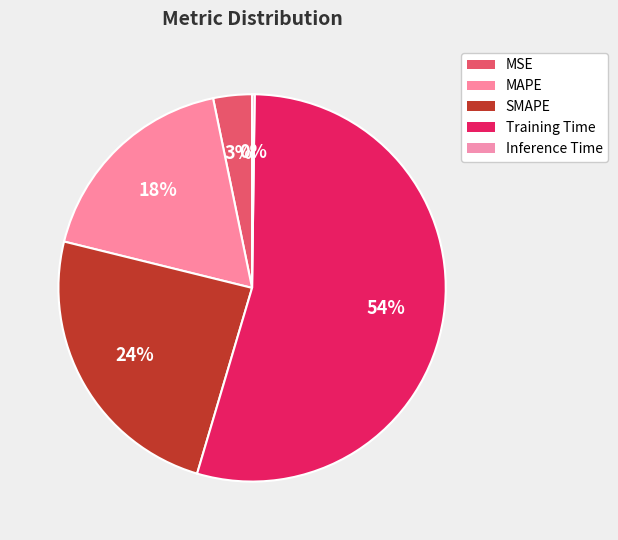

How much of the chart is everything except SMAPE?

75.7%